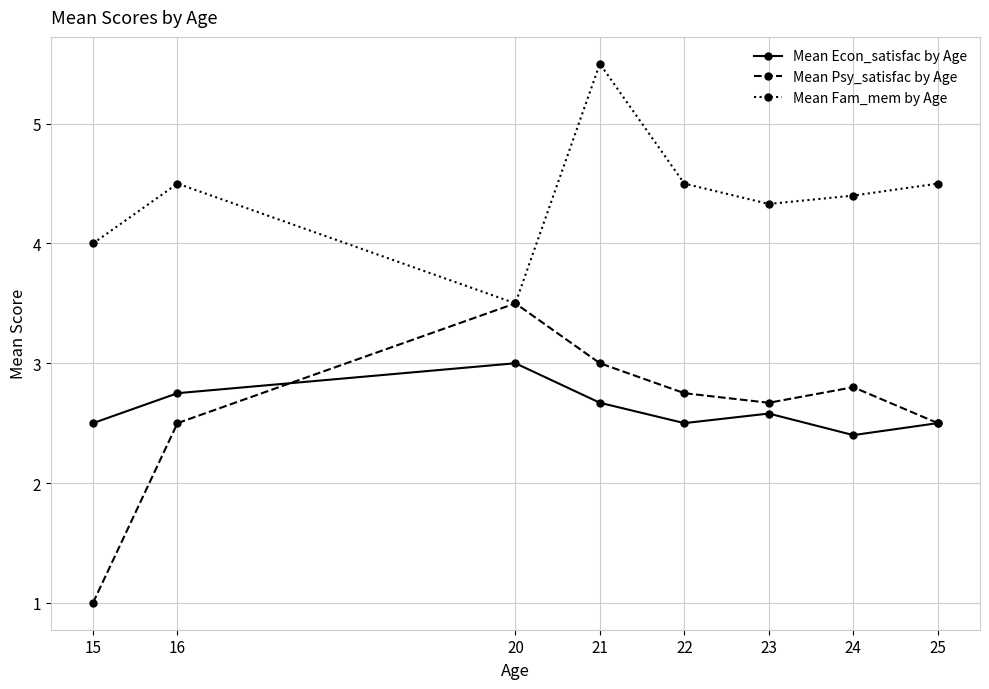

True or false: Mean Econ_satisfac by Age and Mean Fam_mem by Age cross at least once.

False